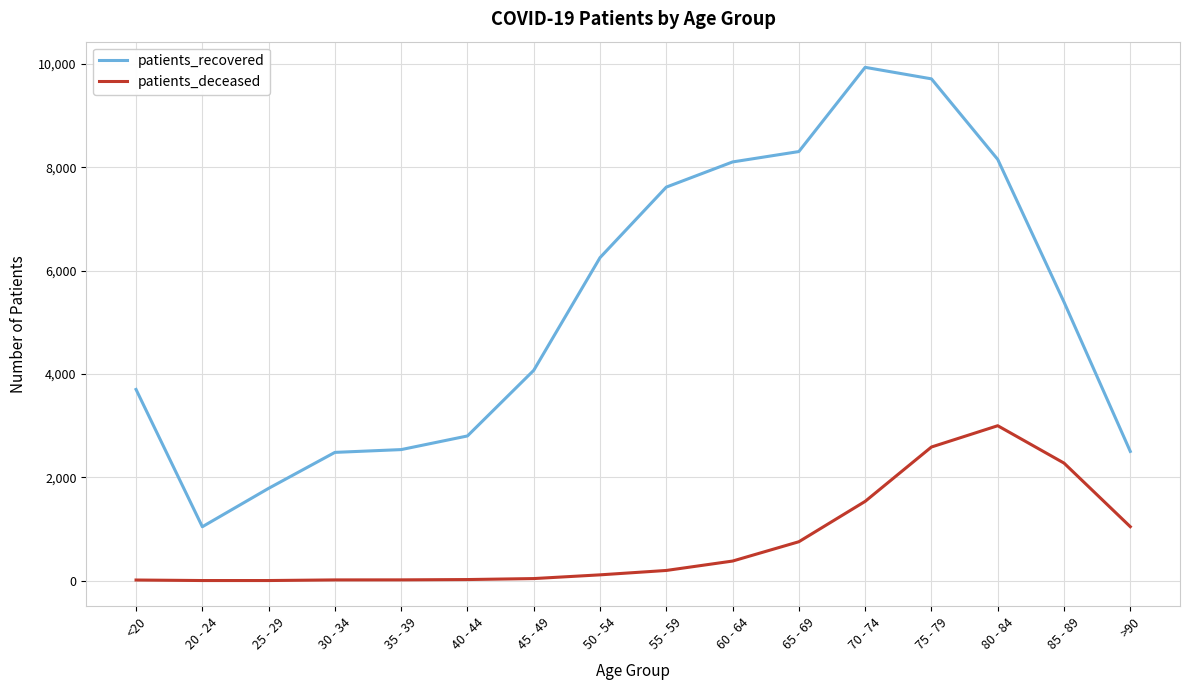

How many lines are shown in the chart?

2